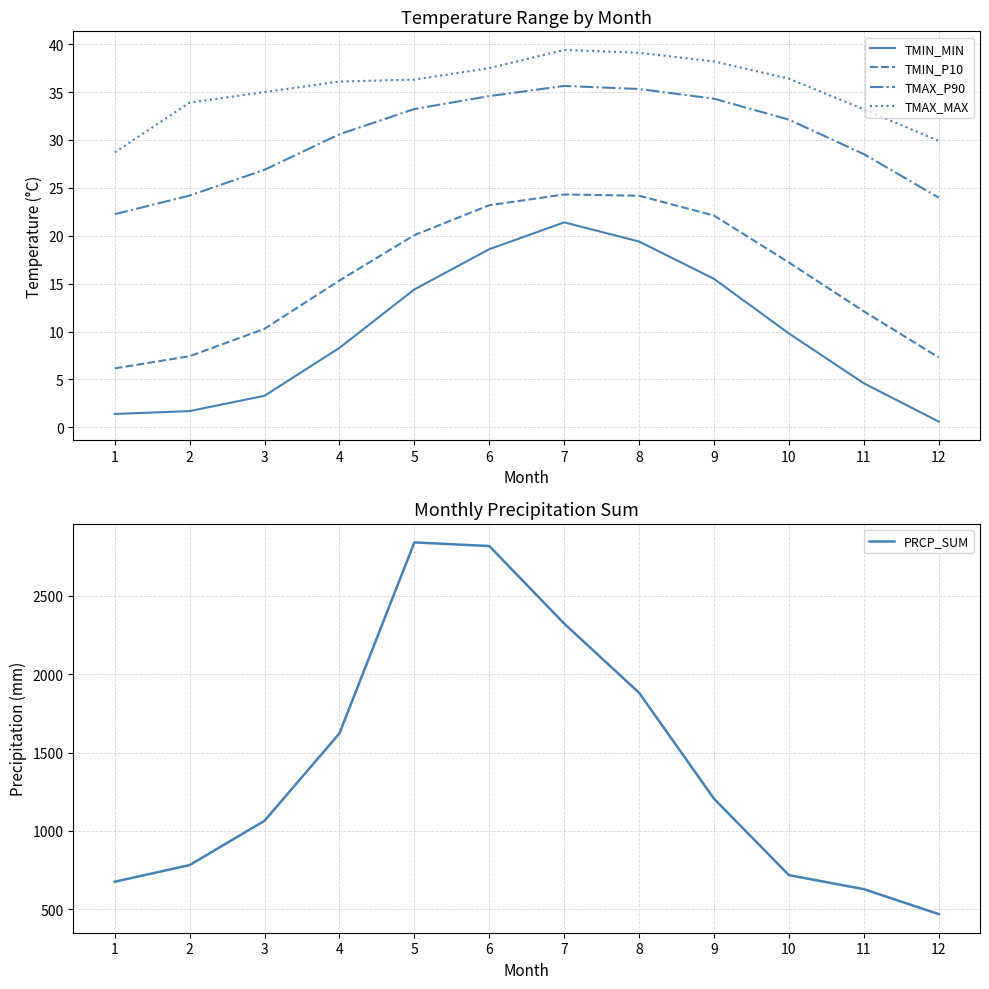

What is the difference between the highest and lowest values at 6?

2799.8